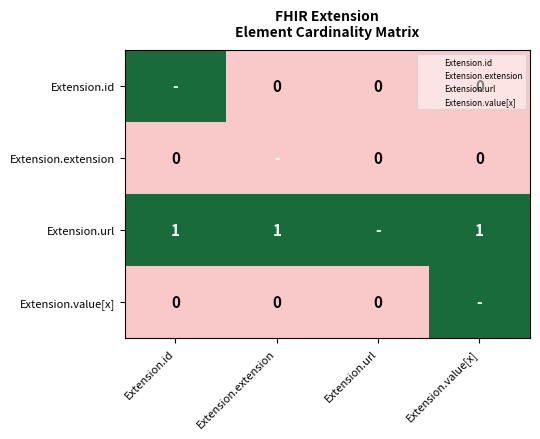

At which category is the sum across all series the highest?

Extension.id